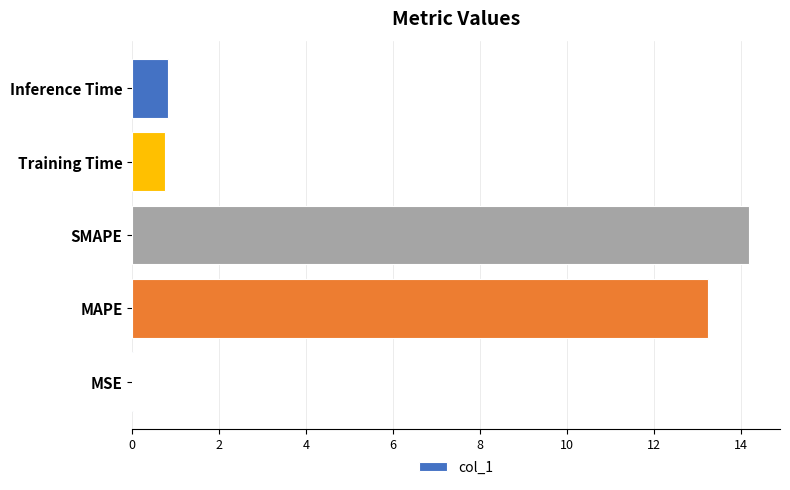

True or false: the data shows 0.0 at MSE.

True